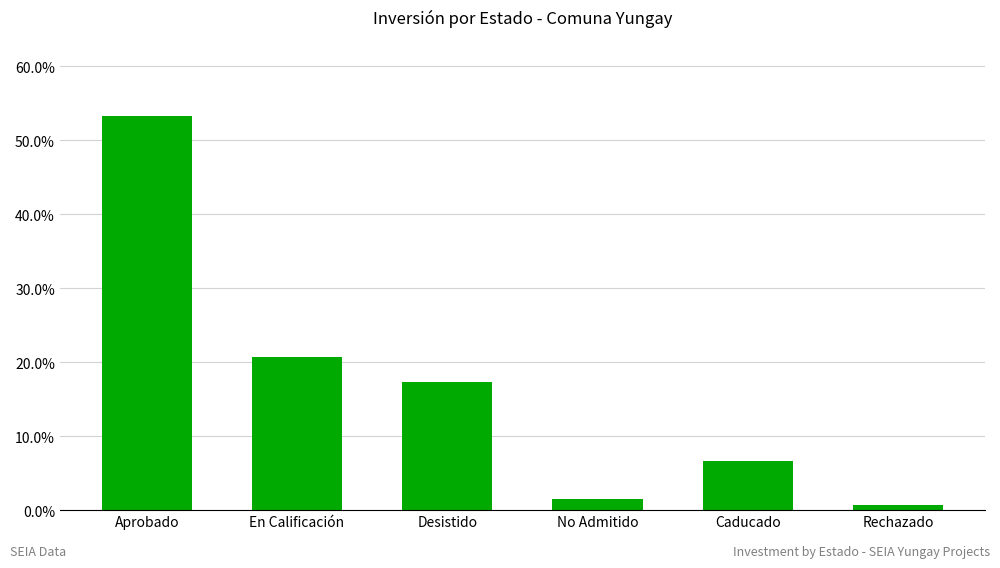

Reading left to right, what are all the values shown in this chart?

Aprobado=53.3	En Calificación=20.7	Desistido=17.3	No Admitido=1.5	Caducado=6.6	Rechazado=0.7